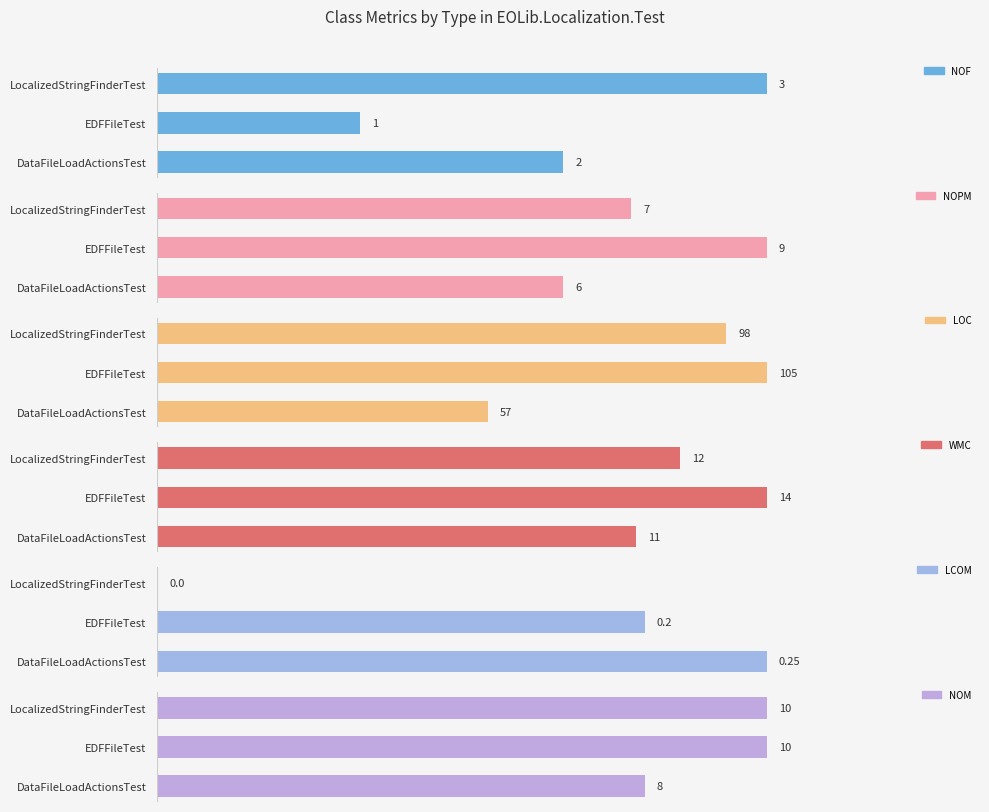

Does the chart contain stacked bars?

No